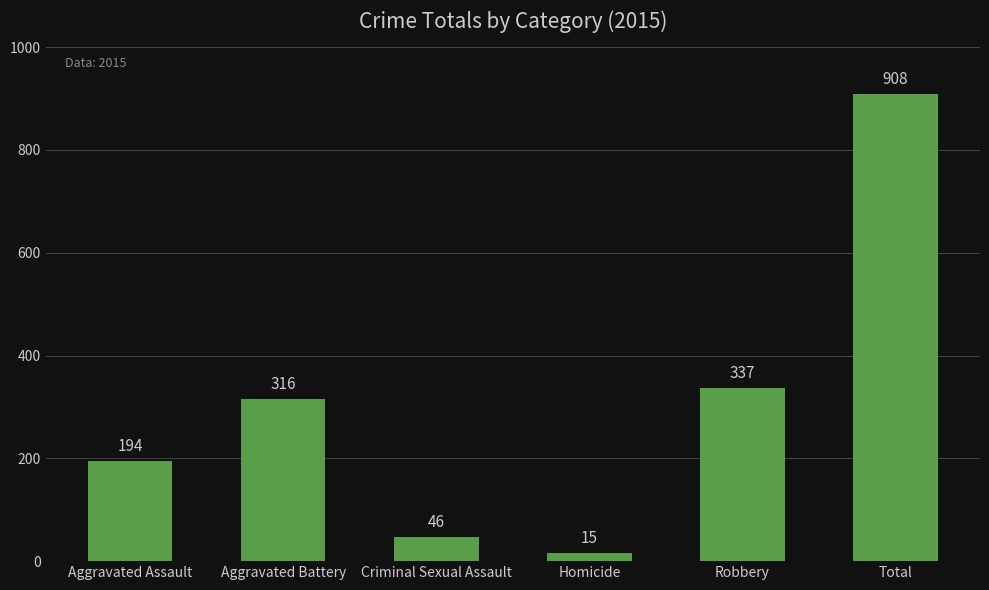

How many bars are there in total?

6